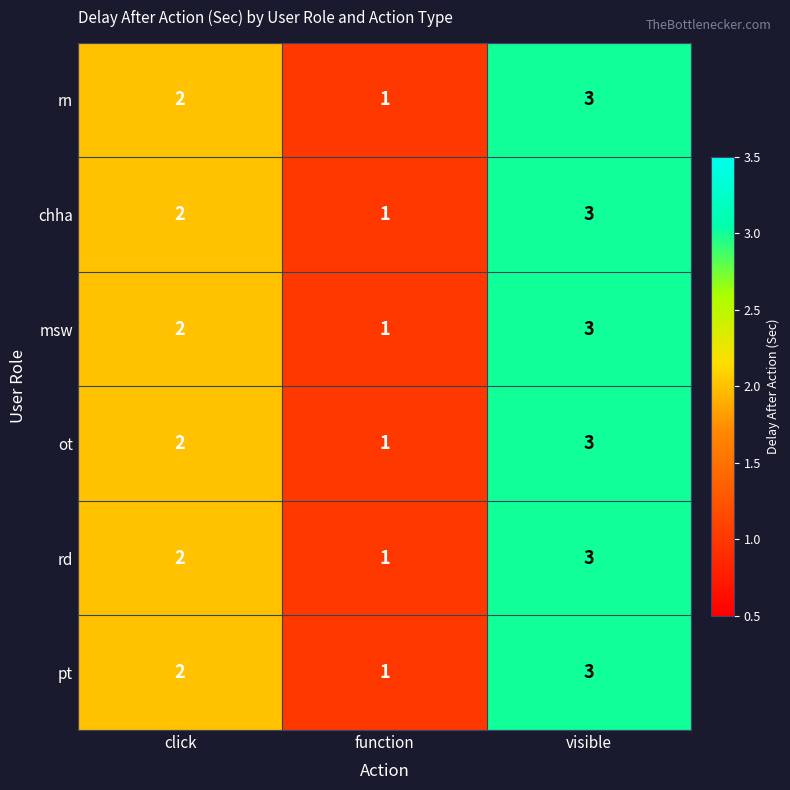

List the labels in order of chha value, largest first.

visible, click, function